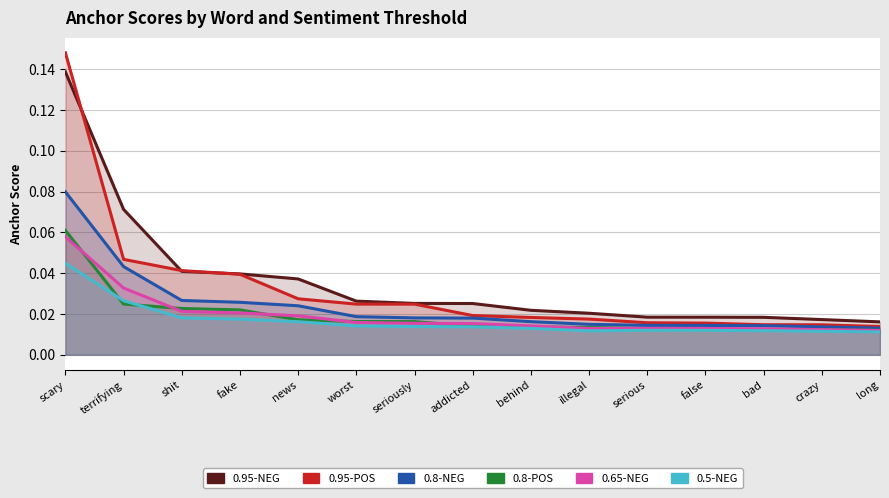

Reading right to left, transcribe all the data shown in this chart.

0.95-negative: 0.0	0.0	0.0	0.0	0.0	0.0	0.0	0.0	0.0	0.0	0.0	0.0	0.0	0.1	0.1
0.95-positive: 0.0	0.0	0.0	0.0	0.0	0.0	0.0	0.0	0.0	0.0	0.0	0.0	0.0	0.0	0.1
0.8-negative: 0.0	0.0	0.0	0.0	0.0	0.0	0.0	0.0	0.0	0.0	0.0	0.0	0.0	0.0	0.1
0.8-positive: 0.0	0.0	0.0	0.0	0.0	0.0	0.0	0.0	0.0	0.0	0.0	0.0	0.0	0.0	0.1
0.65-negative: 0.0	0.0	0.0	0.0	0.0	0.0	0.0	0.0	0.0	0.0	0.0	0.0	0.0	0.0	0.1
0.5-negative: 0.0	0.0	0.0	0.0	0.0	0.0	0.0	0.0	0.0	0.0	0.0	0.0	0.0	0.0	0.0